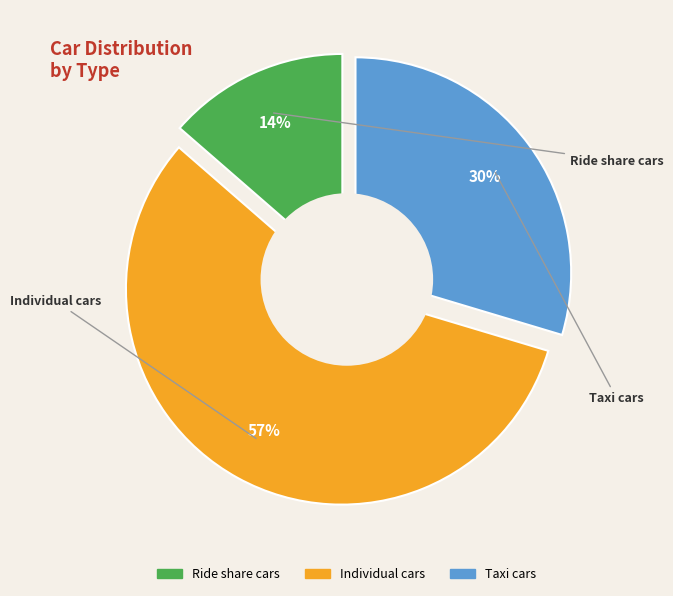

To the nearest percent, what is the combined percentage of Ride_share_cars and Taxi_cars?

43%